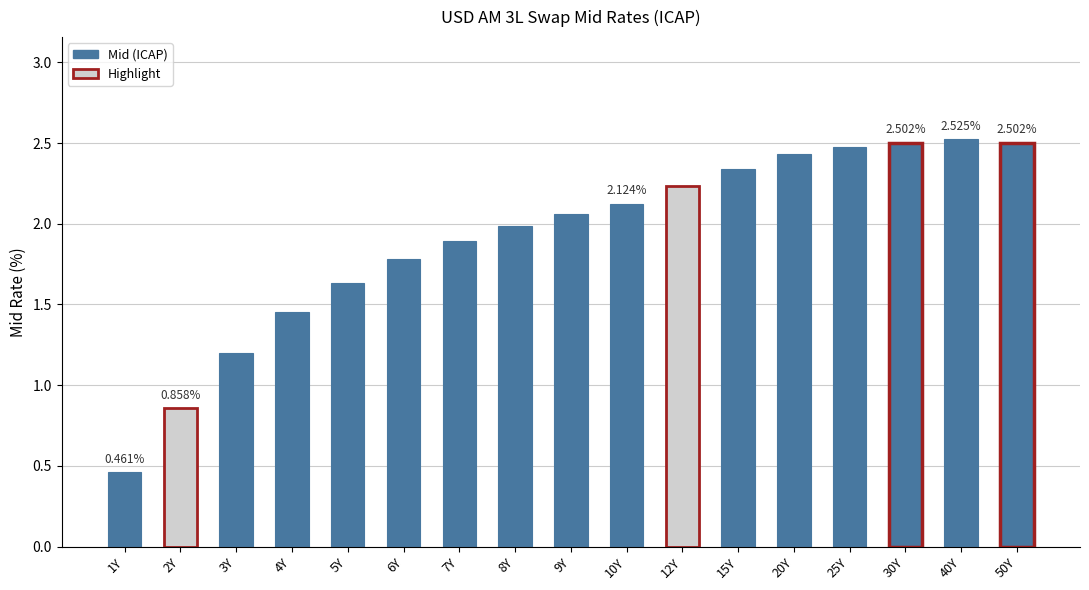

Between 10Y and 15Y, which is larger?

15Y